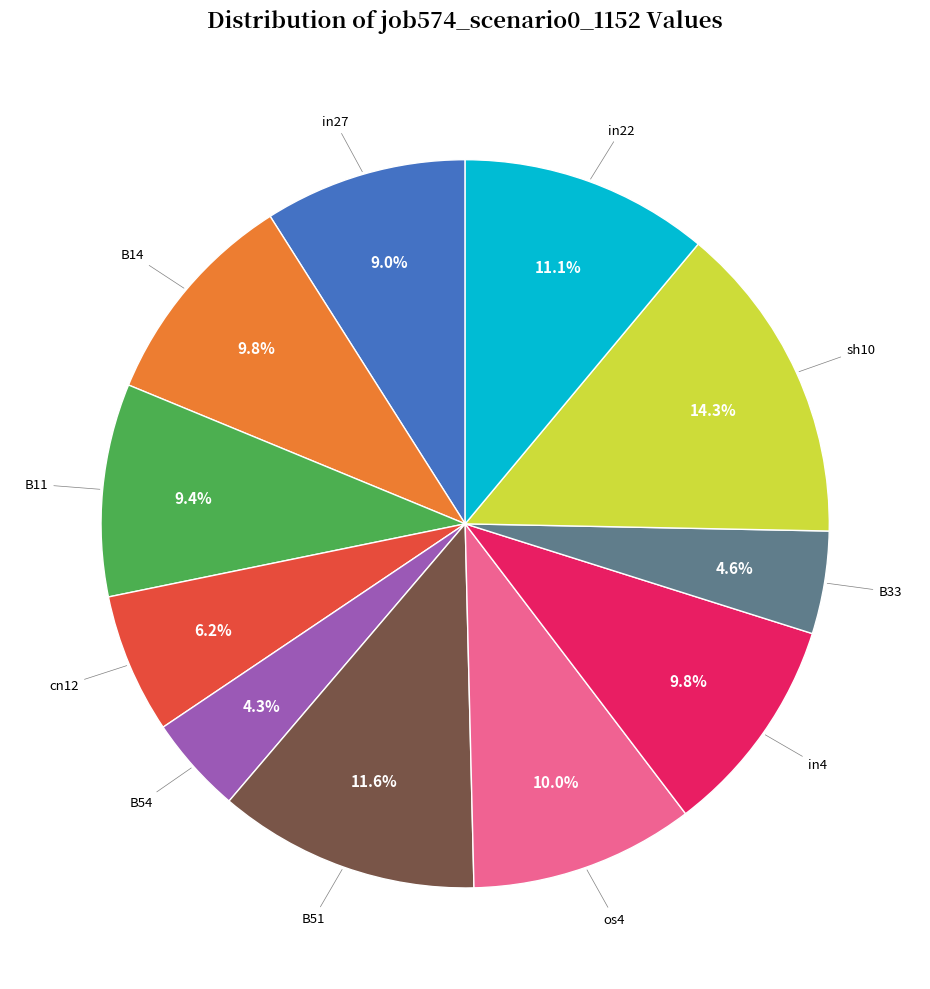

Does any single category account for the majority?

No